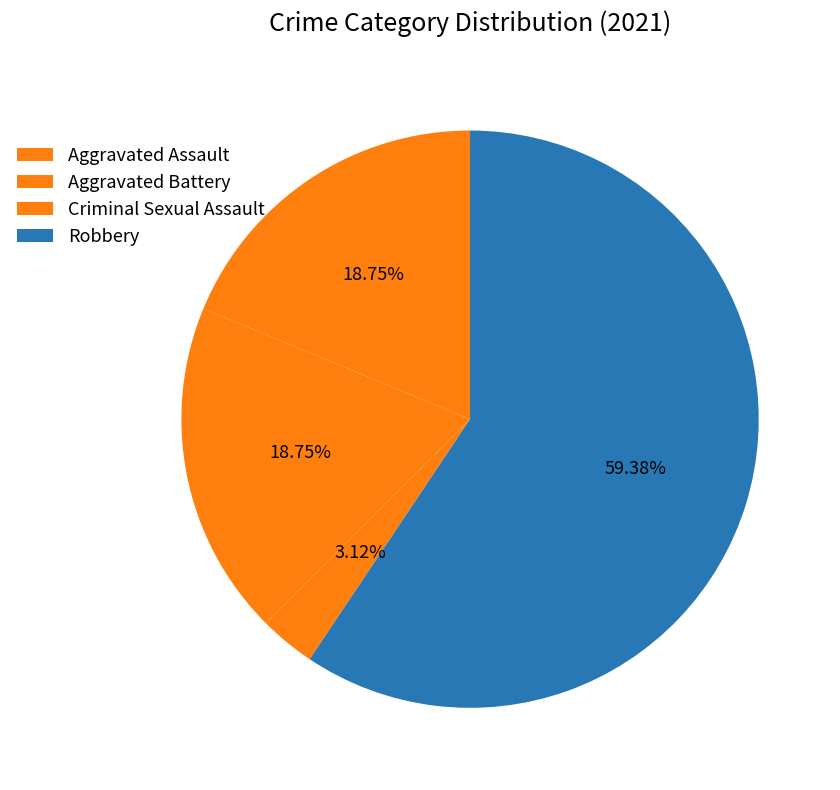

To the nearest percent, what is the difference between the largest and smallest slice percentages?

56%